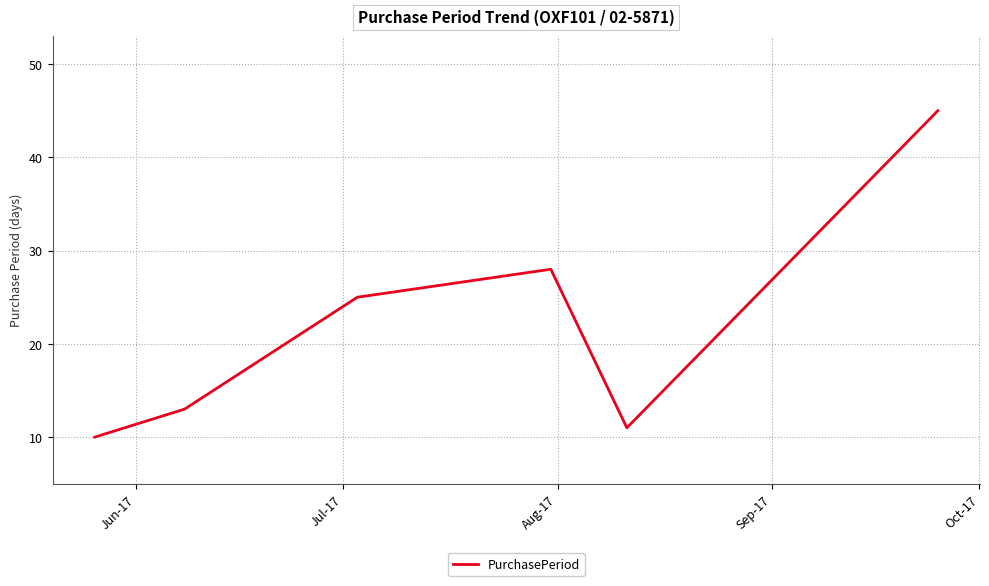

What is the minimum value shown in the chart?

10